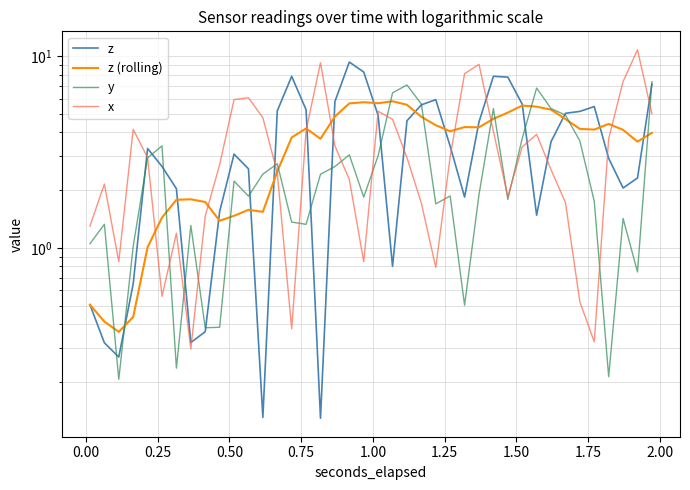

How many data points in x are above 2?

26